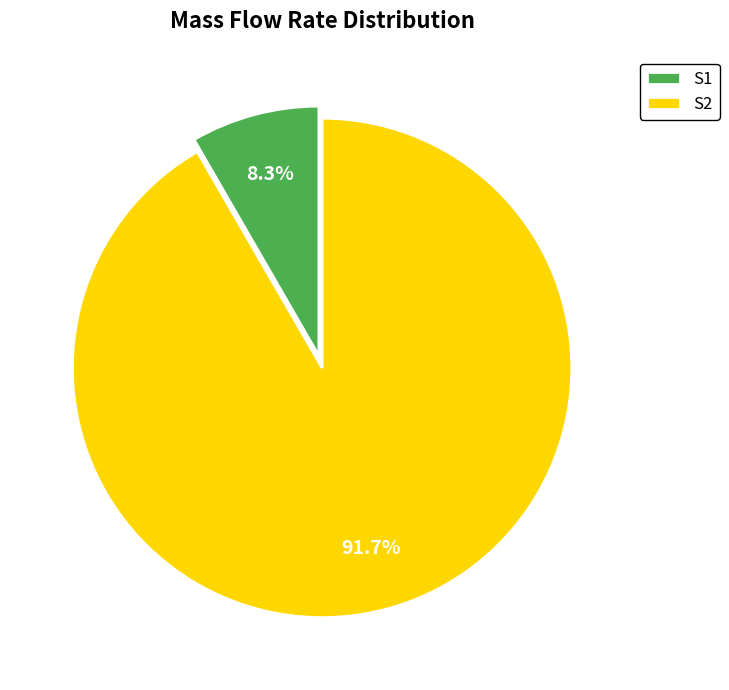

Which has a higher value, S1 or S2?

S2